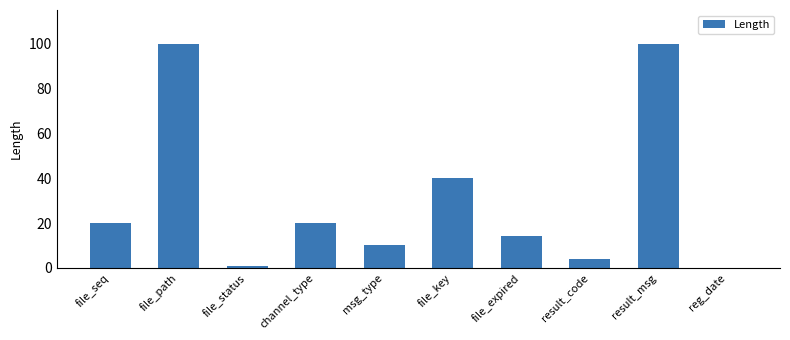

What value does the data have at file_key, to the nearest 50?

50